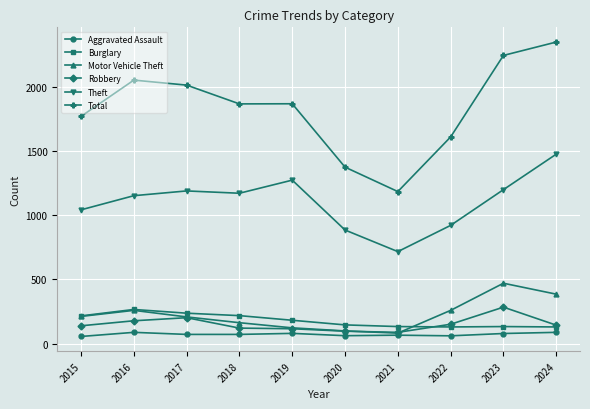

Is the value of Burglary at 2020 greater than the value of Aggravated Assault at 2024?

Yes